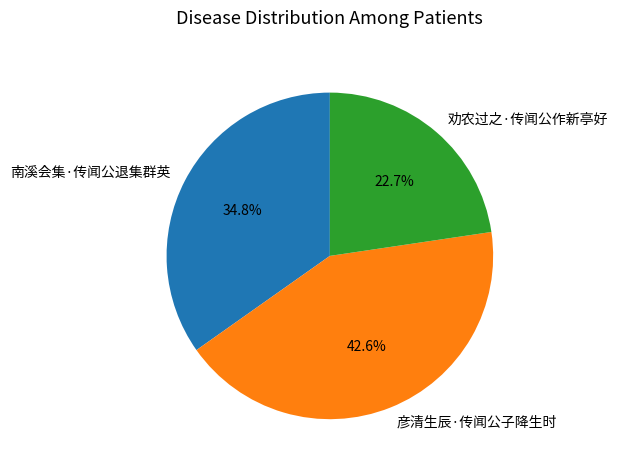

True or false: 劝农过之·传闻公作新亭好 accounts for 11% of the total.

False